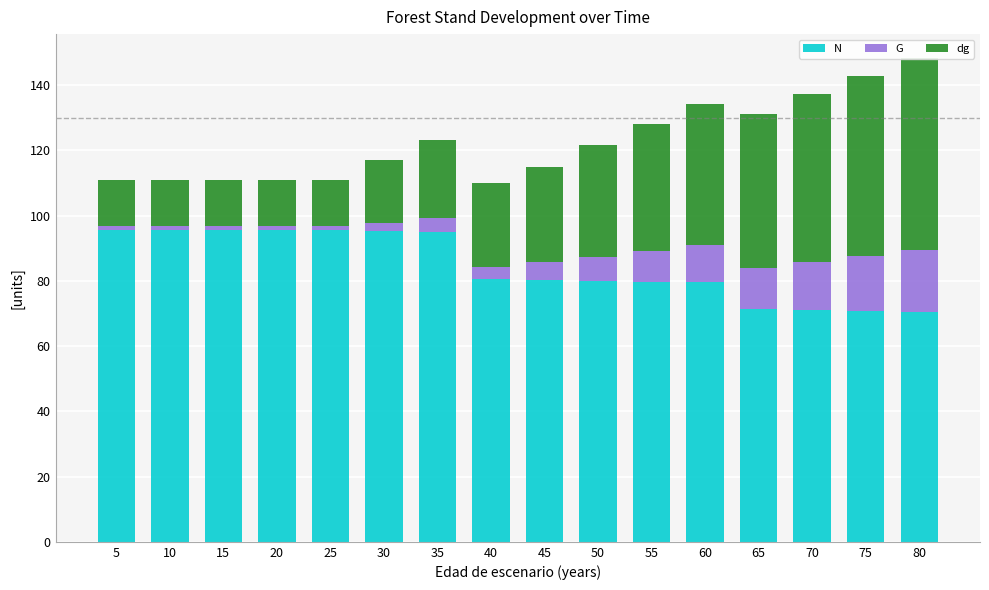

What is the difference between the N values at 20 and 35?

0.6